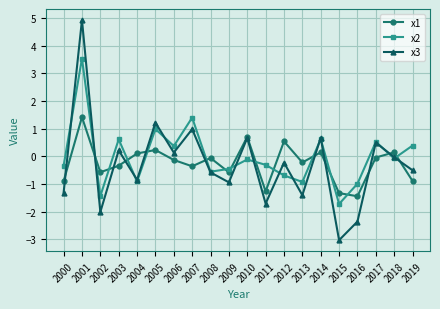

What is the total value across all series at 2009?

-2.0